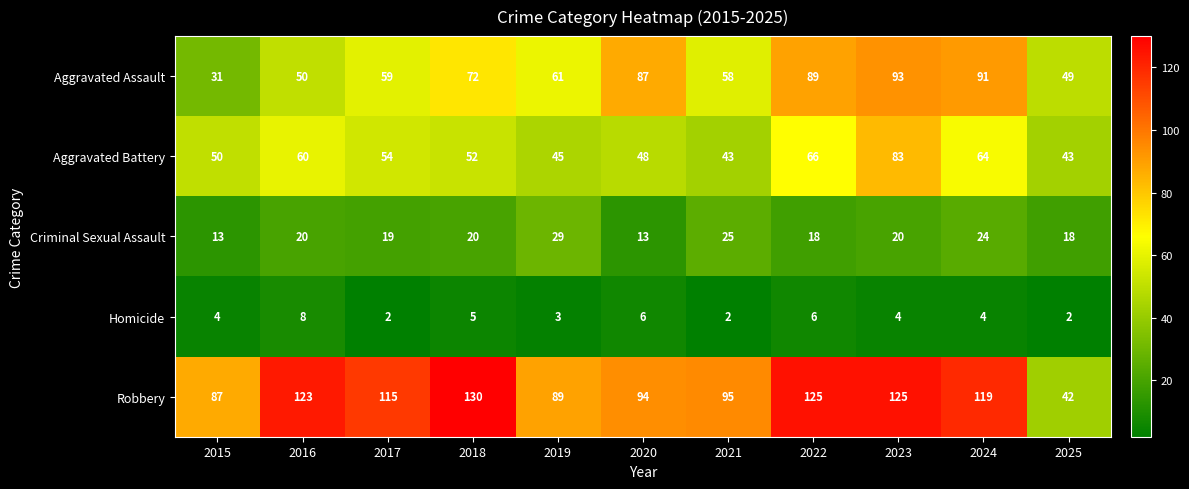

At which category is the sum across all series the highest?

2023